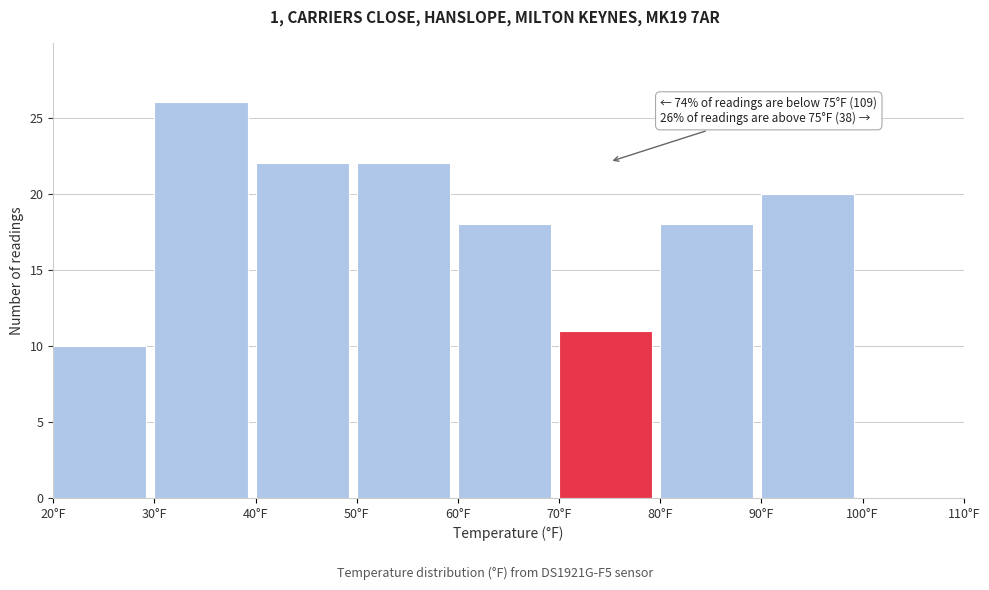

Which range on the x-axis has the tallest bar?

30 to 40